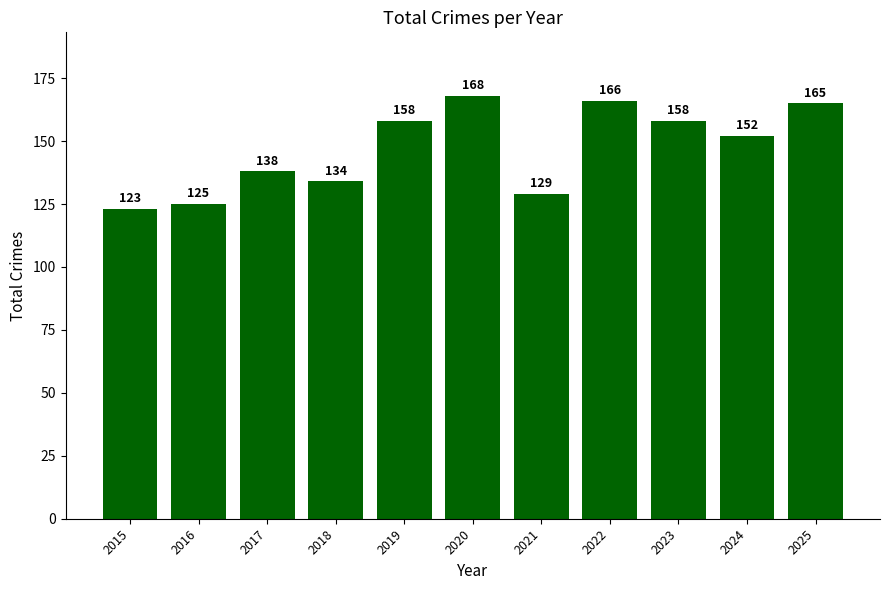

Count the number of categories in the chart.

11